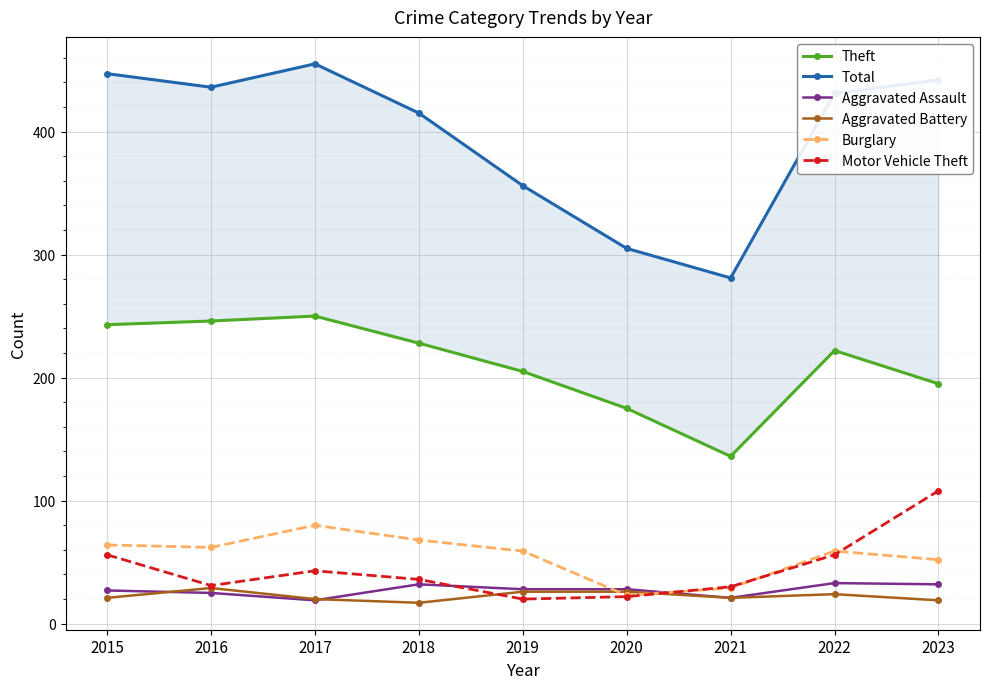

Is it true that Aggravated Assault equals 21 at 2021?

True